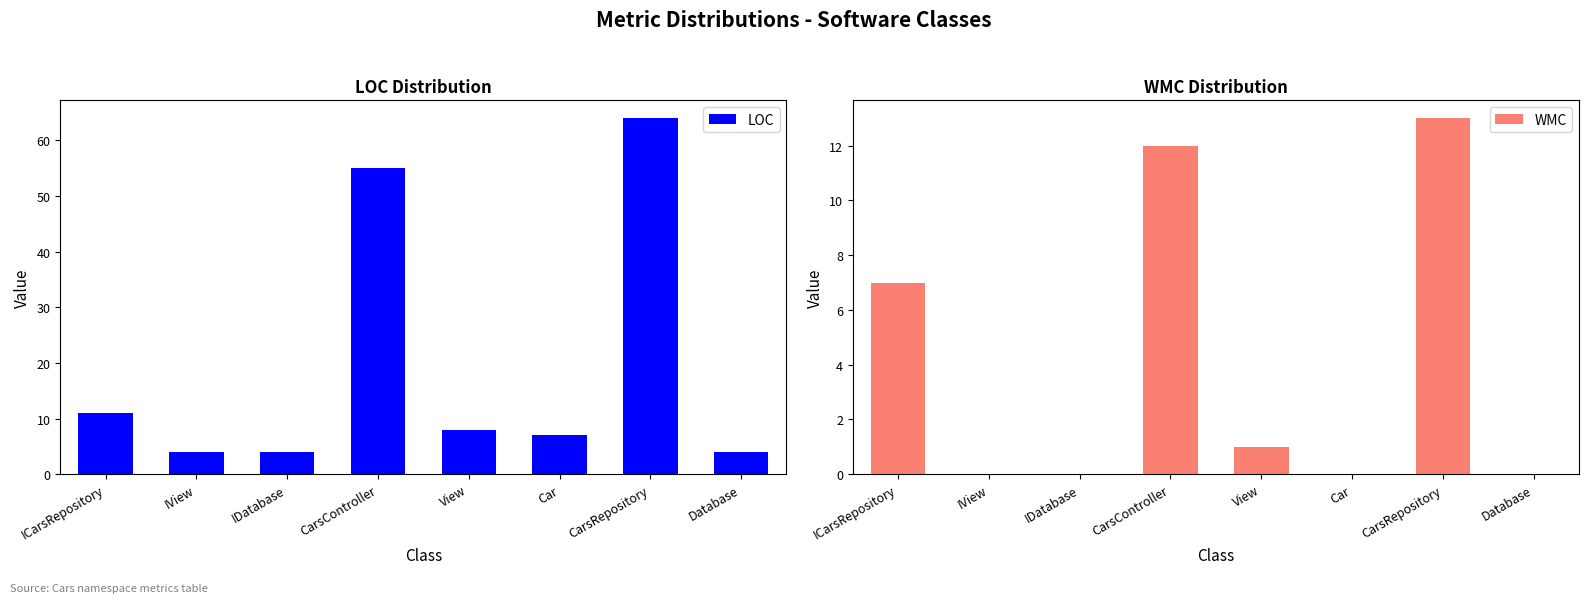

Where is LOC nearest to the value 34?

CarsController